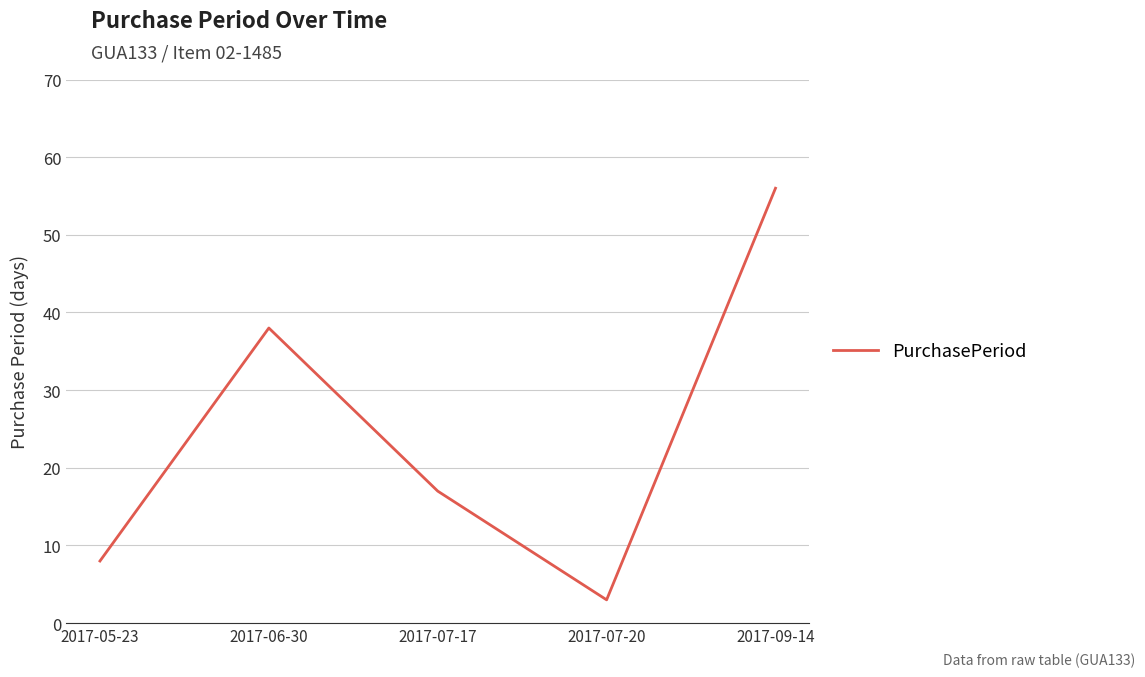

The value at 2017-09-14 is 56. True or false?

True